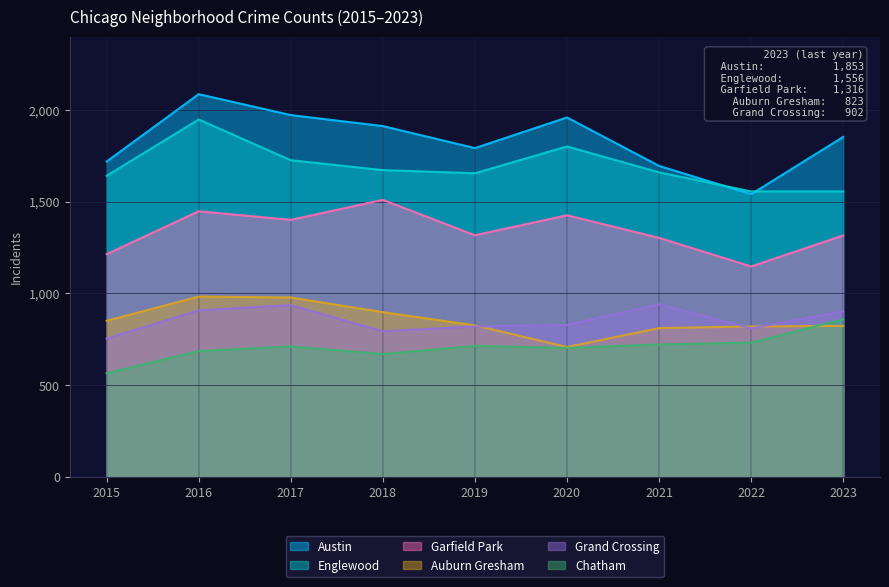

List the series in order of their peak value, lowest first.

Chatham, Grand Crossing, Auburn Gresham, Garfield Park, Englewood, Austin